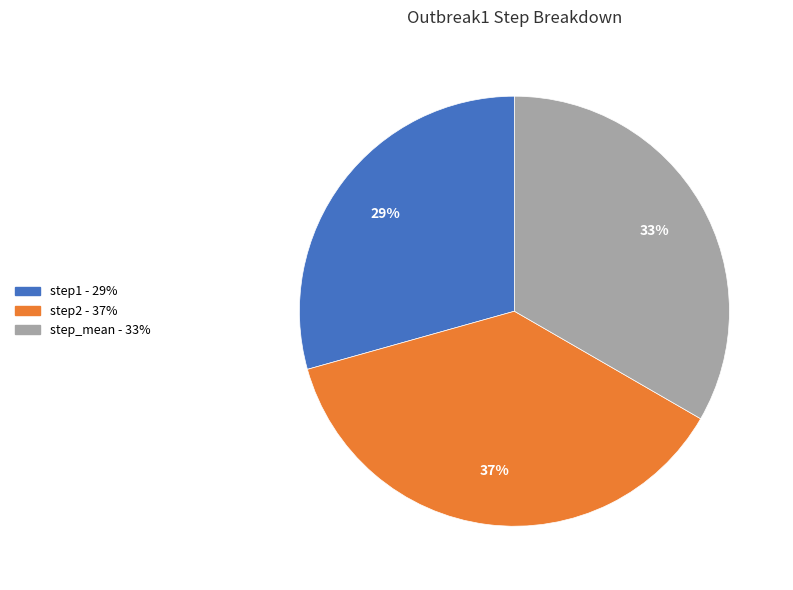

To the nearest percent, what is the average slice percentage?

33%